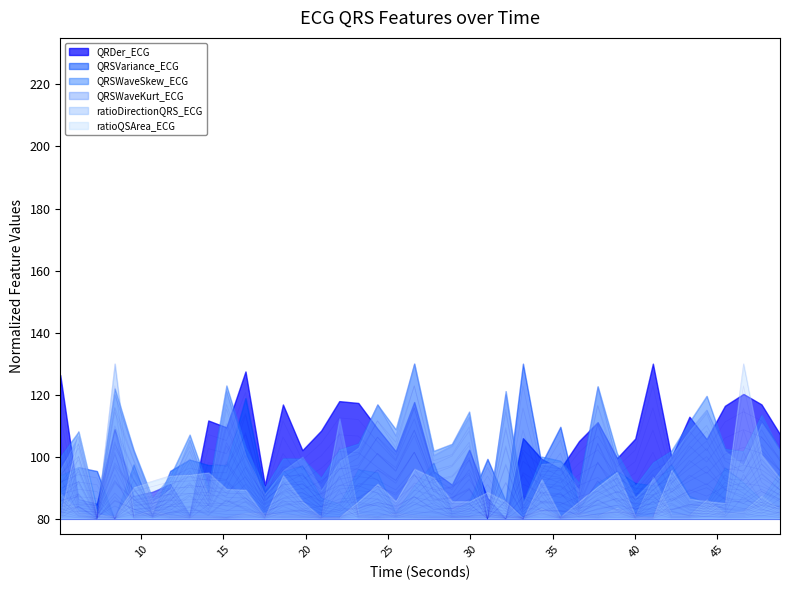

Which has a higher value, 16.34375 or 5.09375?

16.34375